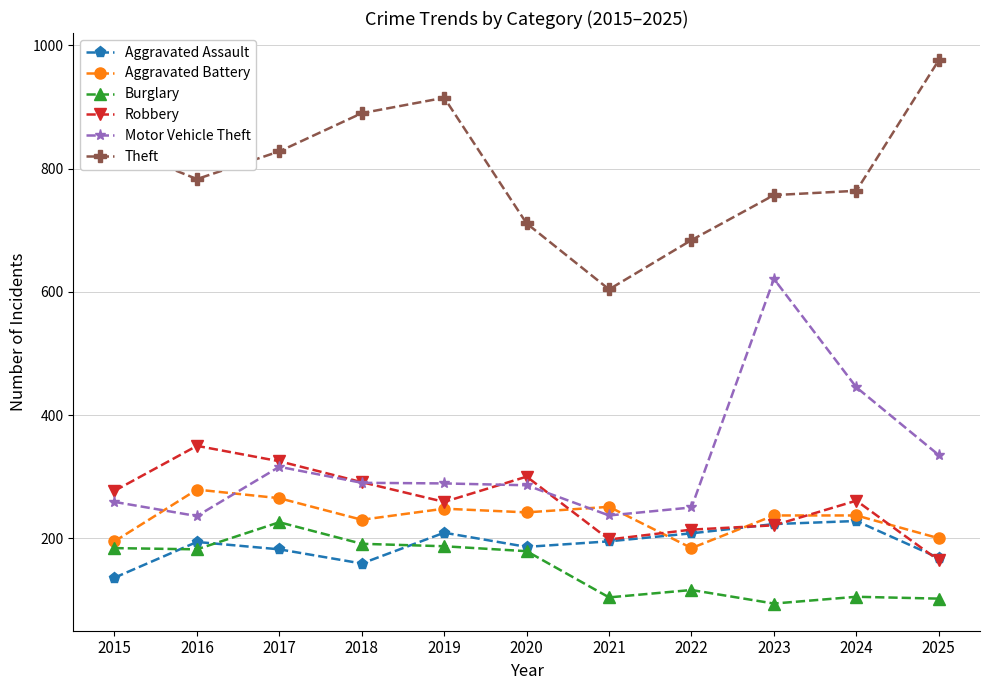

Rank the series at 2024 from highest to lowest value.

Theft, Motor Vehicle Theft, Robbery, Aggravated Battery, Aggravated Assault, Burglary